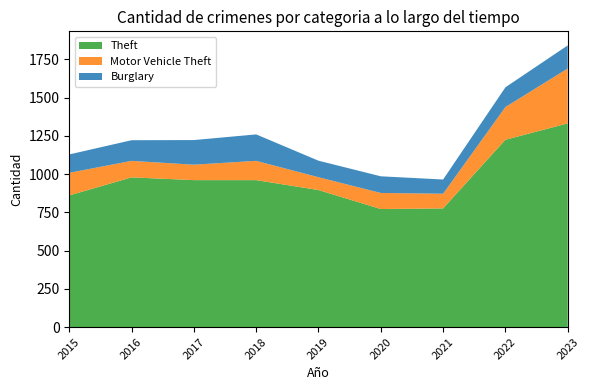

Reading left to right, extract all data points from this chart.

Theft: 2015=861	2016=979	2017=961	2018=961	2019=896	2020=772	2021=776	2022=1225	2023=1332
Motor Vehicle Theft: 2015=148	2016=108	2017=101	2018=126	2019=84	2020=105	2021=96	2022=214	2023=359
Burglary: 2015=120	2016=135	2017=161	2018=173	2019=108	2020=109	2021=93	2022=129	2023=151